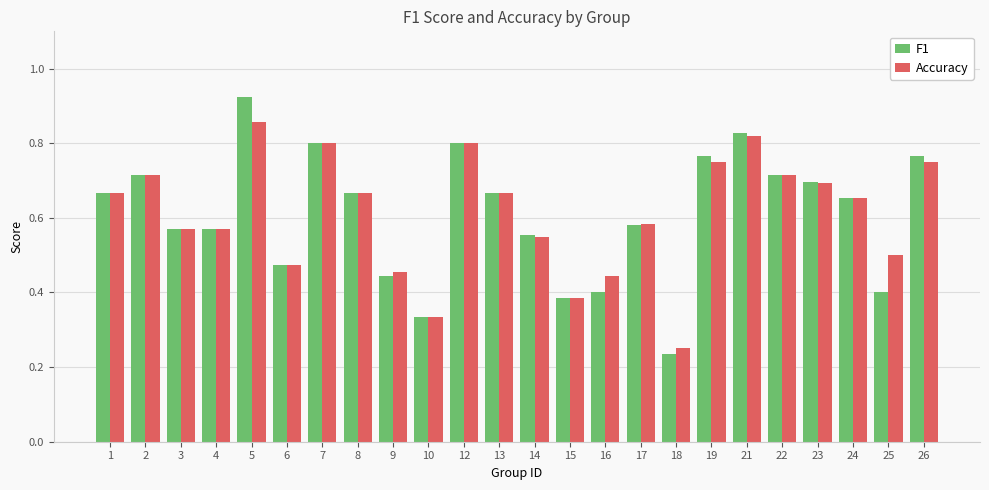

The F1 series shows 1.0 at 2. True or false?

False